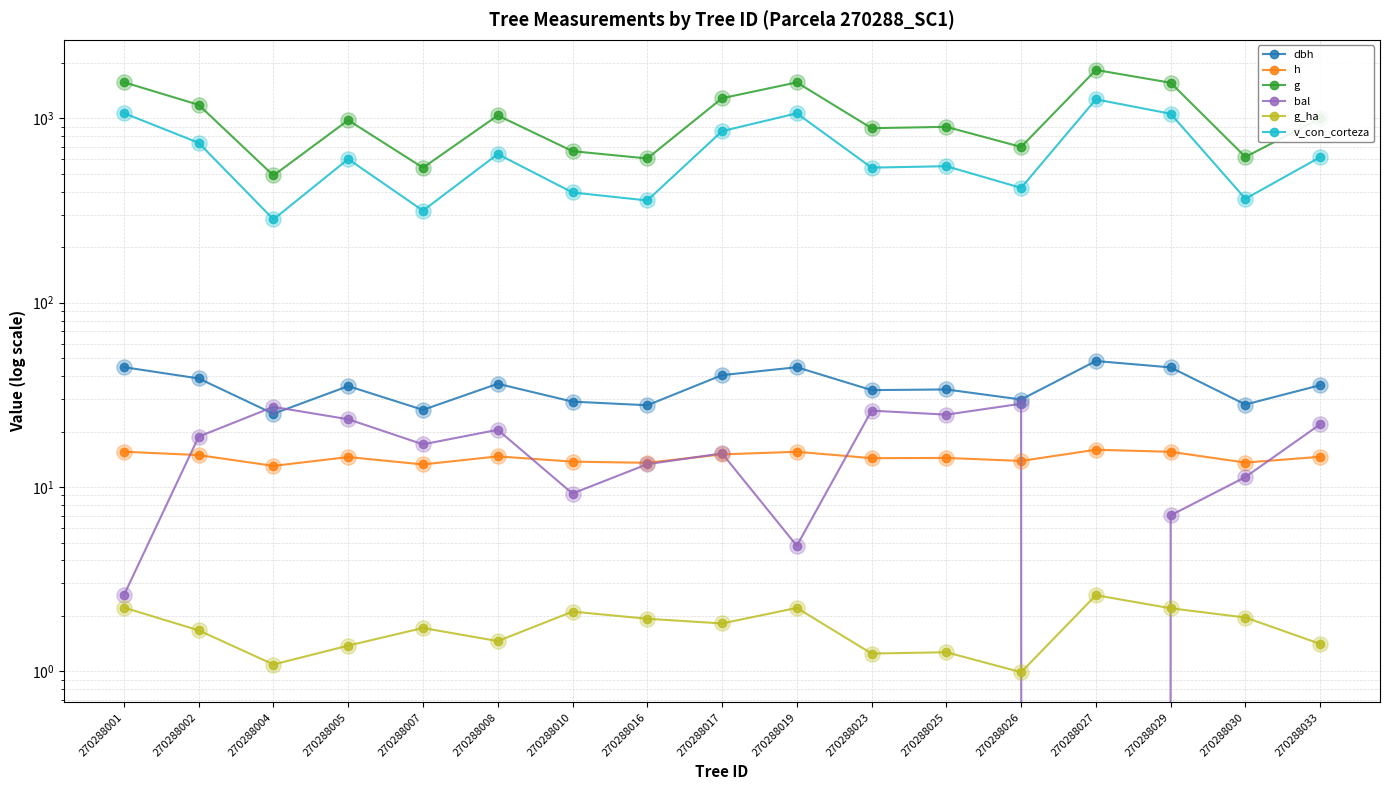

Which series contains the lowest Y value?

bal